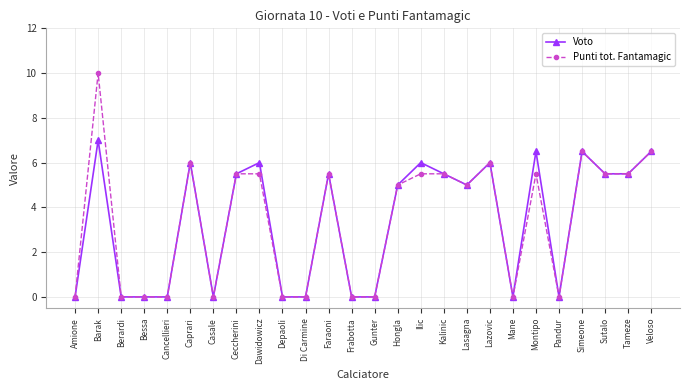

Reading left to right, extract all data points from this chart.

Voto: Amione=0.0	Barak=7.0	Berardi=0.0	Bessa=0.0	Cancellieri=0.0	Caprari=6.0	Casale=0.0	Ceccherini=5.5	Dawidowicz=6.0	Depaoli=0.0	Di Carmine=0.0	Faraoni=5.5	Frabotta=0.0	Gunter=0.0	Hongla=5.0	Ilic=6.0	Kalinic=5.5	Lasagna=5.0	Lazovic=6.0	Mane=0.0	Montipo=6.5	Pandur=0.0	Simeone=6.5	Sutalo=5.5	Tameze=5.5	Veloso=6.5
Punti tot. Fantamagic: Amione=0.0	Barak=10.0	Berardi=0.0	Bessa=0.0	Cancellieri=0.0	Caprari=6.0	Casale=0.0	Ceccherini=5.5	Dawidowicz=5.5	Depaoli=0.0	Di Carmine=0.0	Faraoni=5.5	Frabotta=0.0	Gunter=0.0	Hongla=5.0	Ilic=5.5	Kalinic=5.5	Lasagna=5.0	Lazovic=6.0	Mane=0.0	Montipo=5.5	Pandur=0.0	Simeone=6.5	Sutalo=5.5	Tameze=5.5	Veloso=6.5